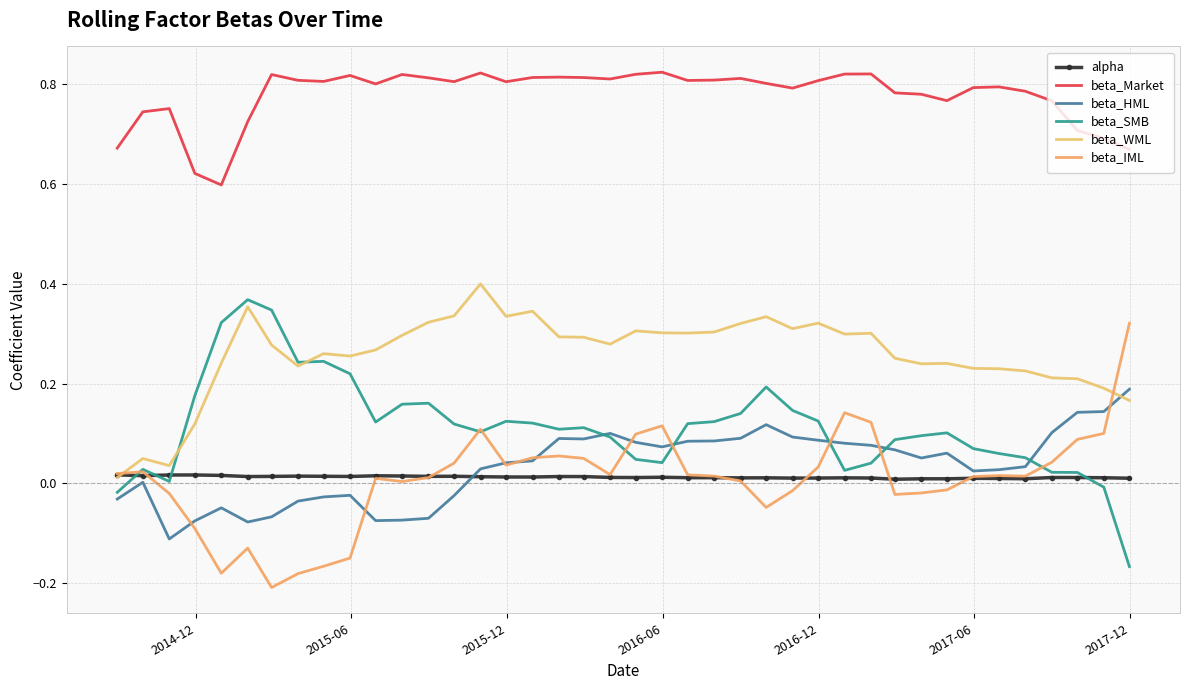

What is the sum of all alpha values?

0.5